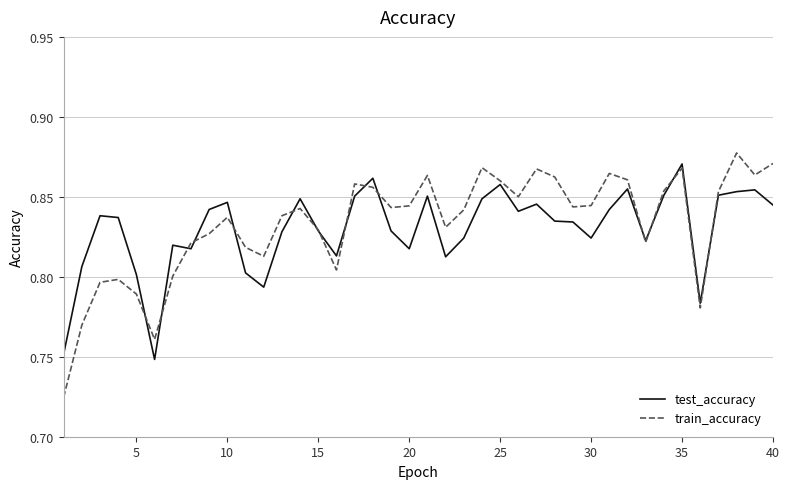

Which series has the widest spread of values?

train_accuracy